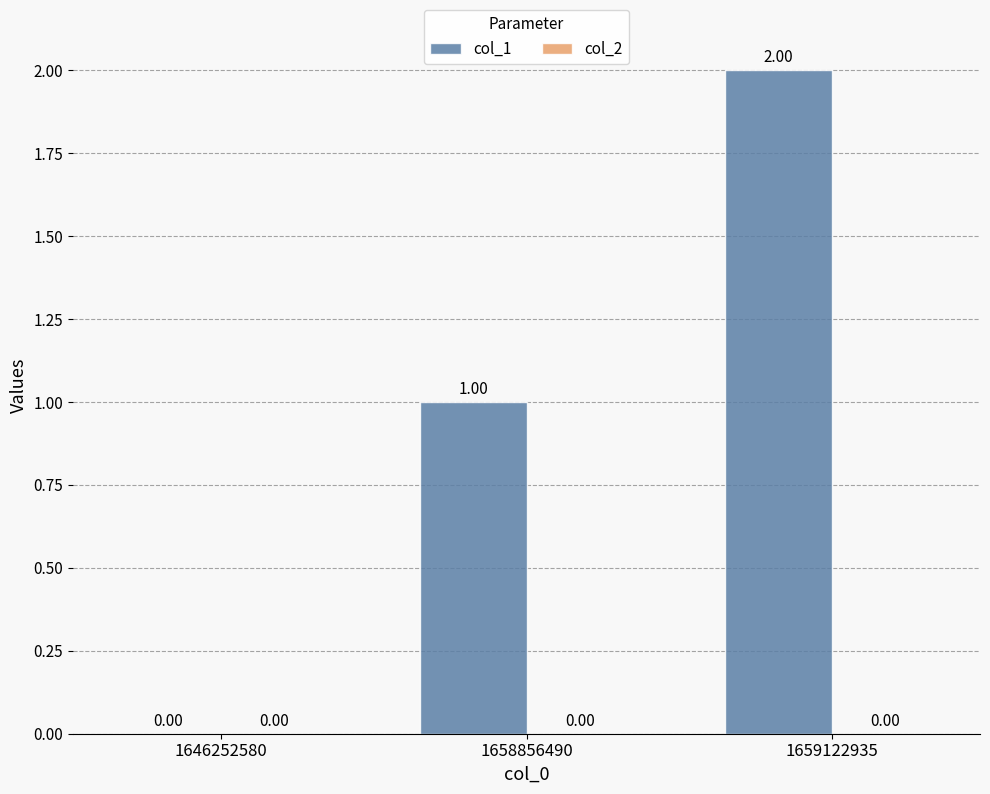

Between 1659122935 and 1658856490, which is larger?

1659122935